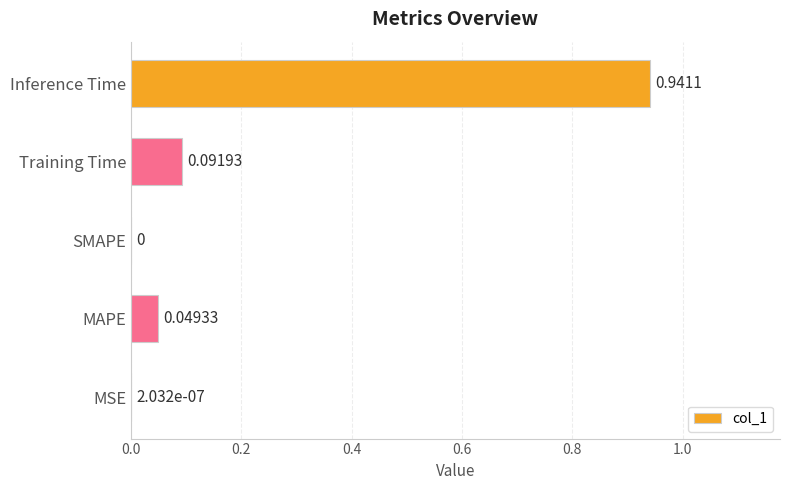

Which category has the highest value across all series?

Inference Time